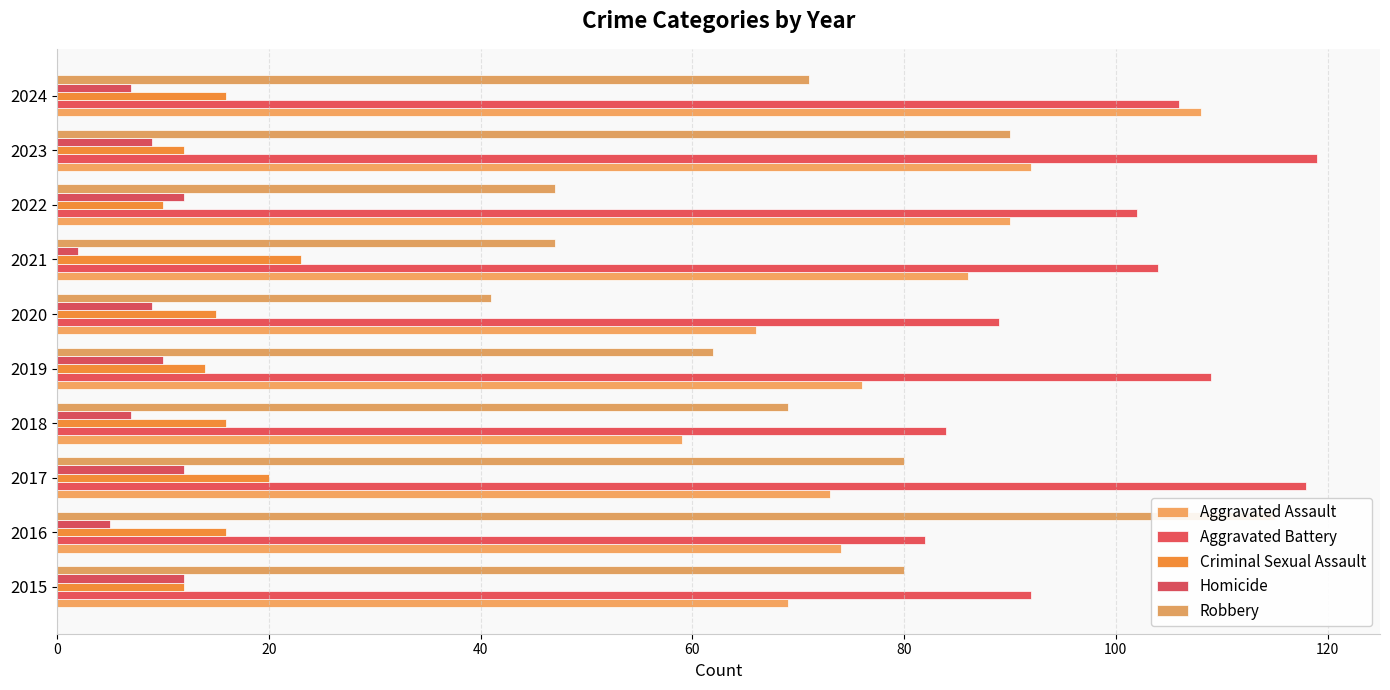

What are all the series names shown in the legend?

Aggravated Assault, Aggravated Battery, Criminal Sexual Assault, Homicide, Robbery